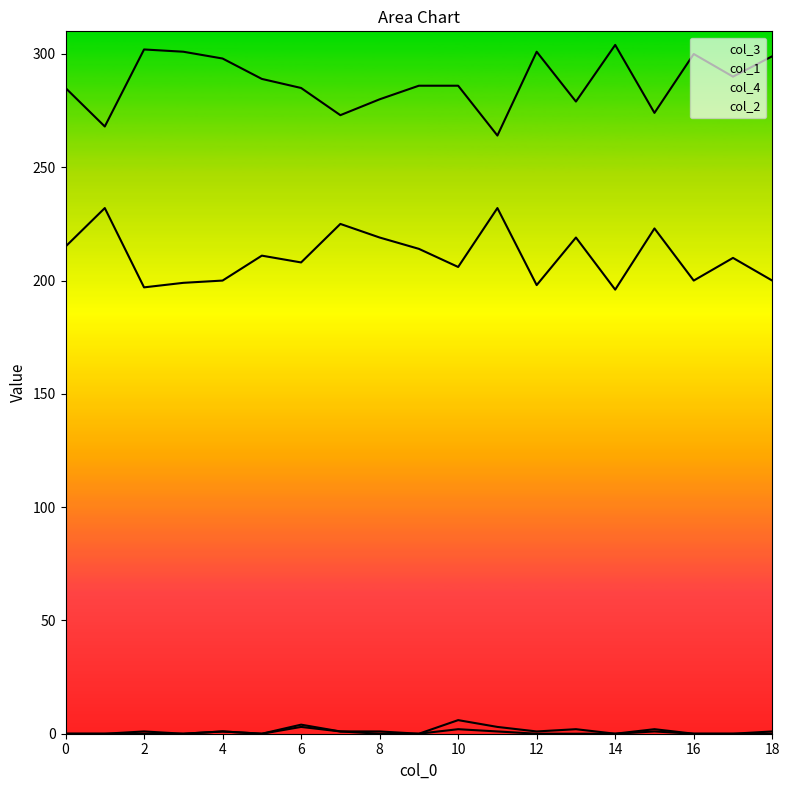

What is the value of the col_1 point at the 3rd from the left?

197